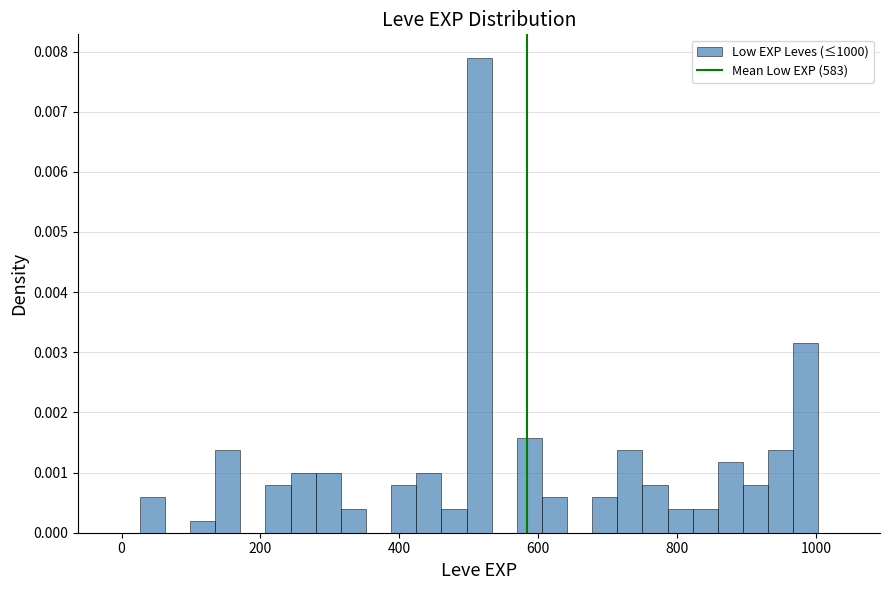

Read against the x-axis, roughly where is the centre of the tallest bar?

520